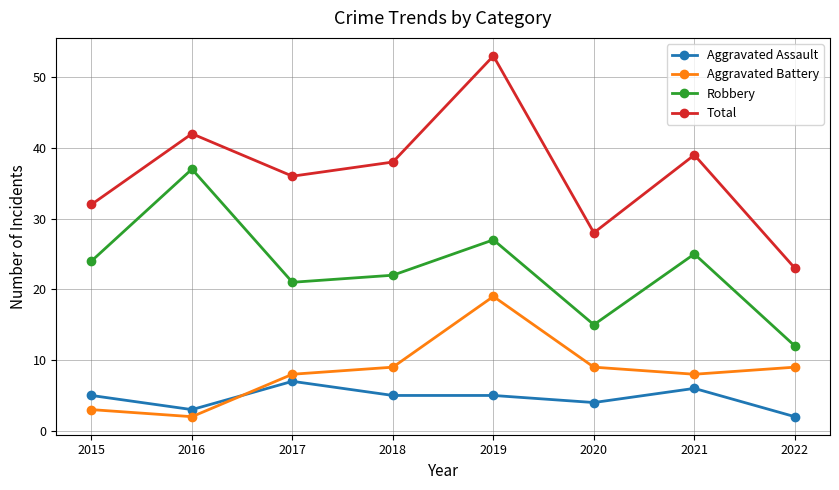

Reading left to right, what are all the values shown in this chart?

Aggravated Assault: 2015=5	2016=3	2017=7	2018=5	2019=5	2020=4	2021=6	2022=2
Aggravated Battery: 2015=3	2016=2	2017=8	2018=9	2019=19	2020=9	2021=8	2022=9
Robbery: 2015=24	2016=37	2017=21	2018=22	2019=27	2020=15	2021=25	2022=12
Total: 2015=32	2016=42	2017=36	2018=38	2019=53	2020=28	2021=39	2022=23